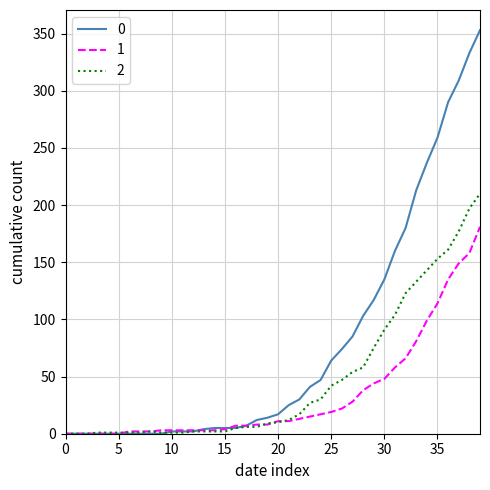

Rank the series by their maximum value, from highest to lowest.

0, 2, 1